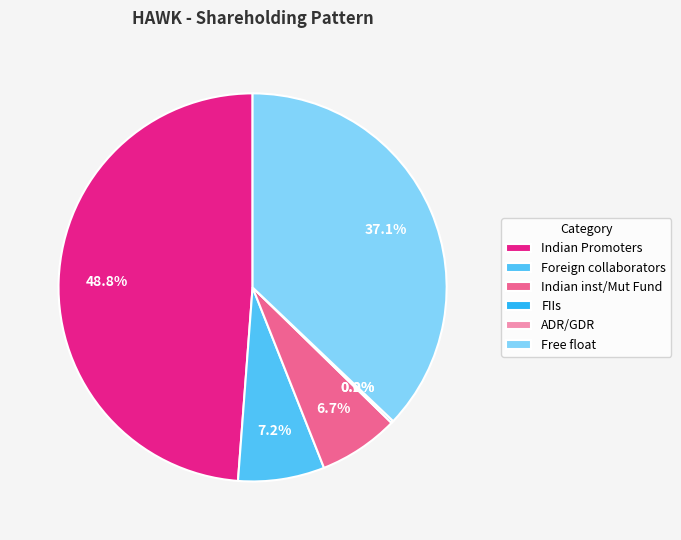

Is Foreign collaborators the majority of the pie?

No